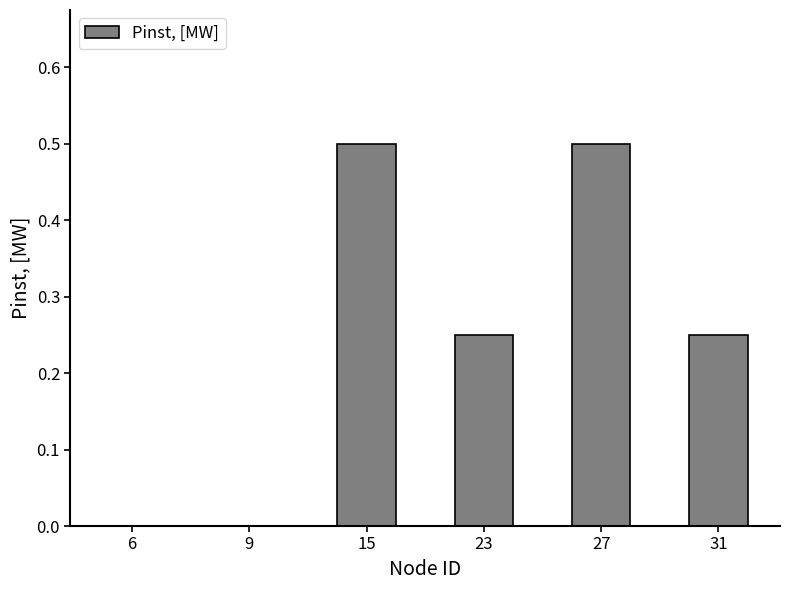

What is the sum of all values?

1.5